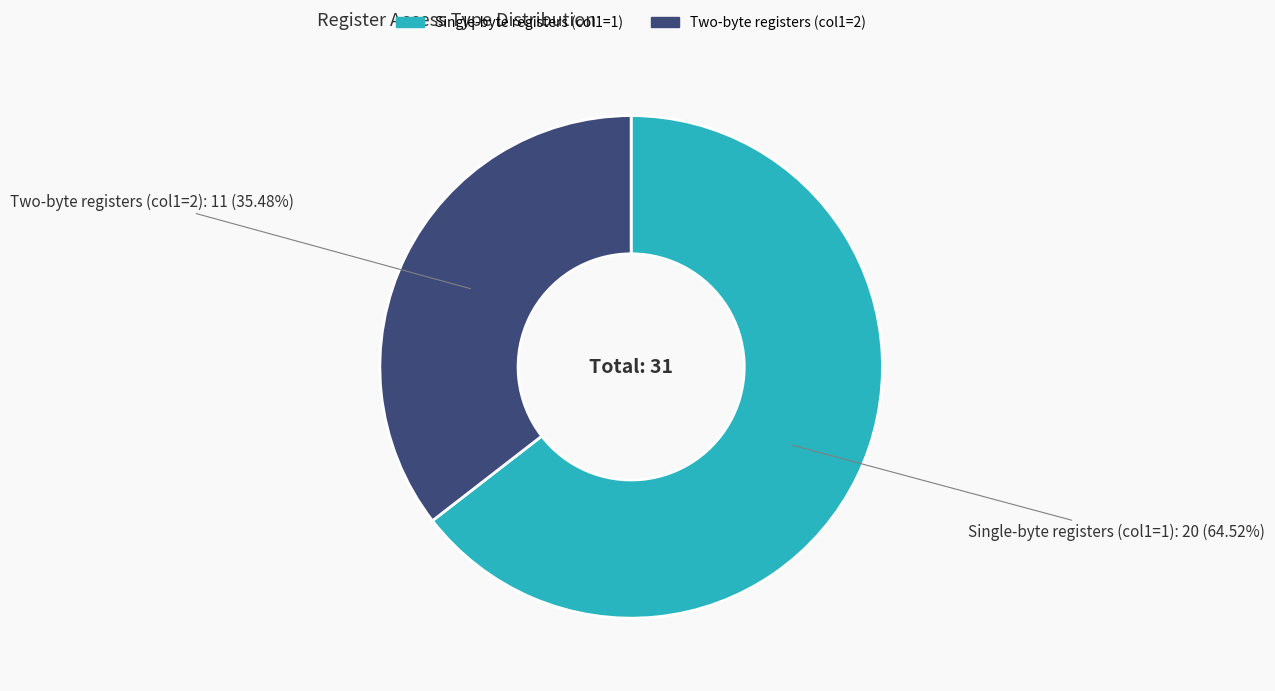

Does any single category account for the majority?

Yes